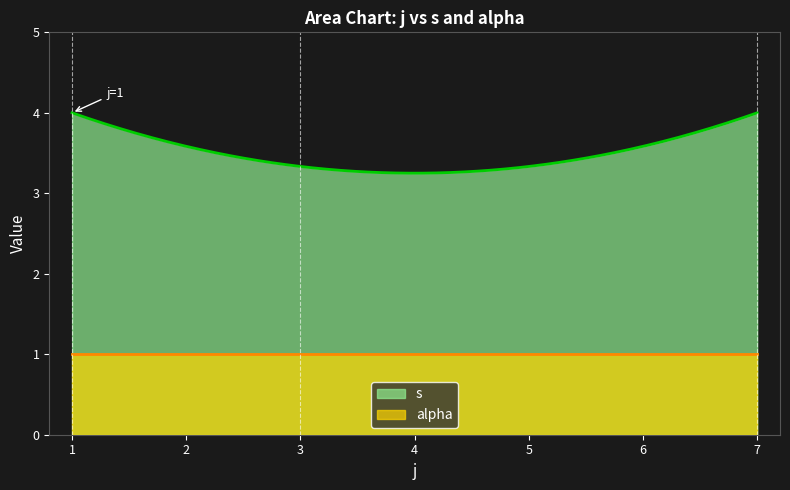

True or false: alpha and s intersect in this chart.

False